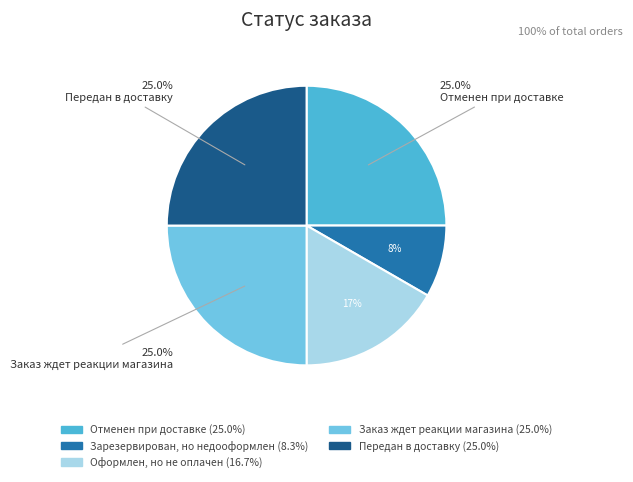

Is there any slice that represents more than half of the pie?

No